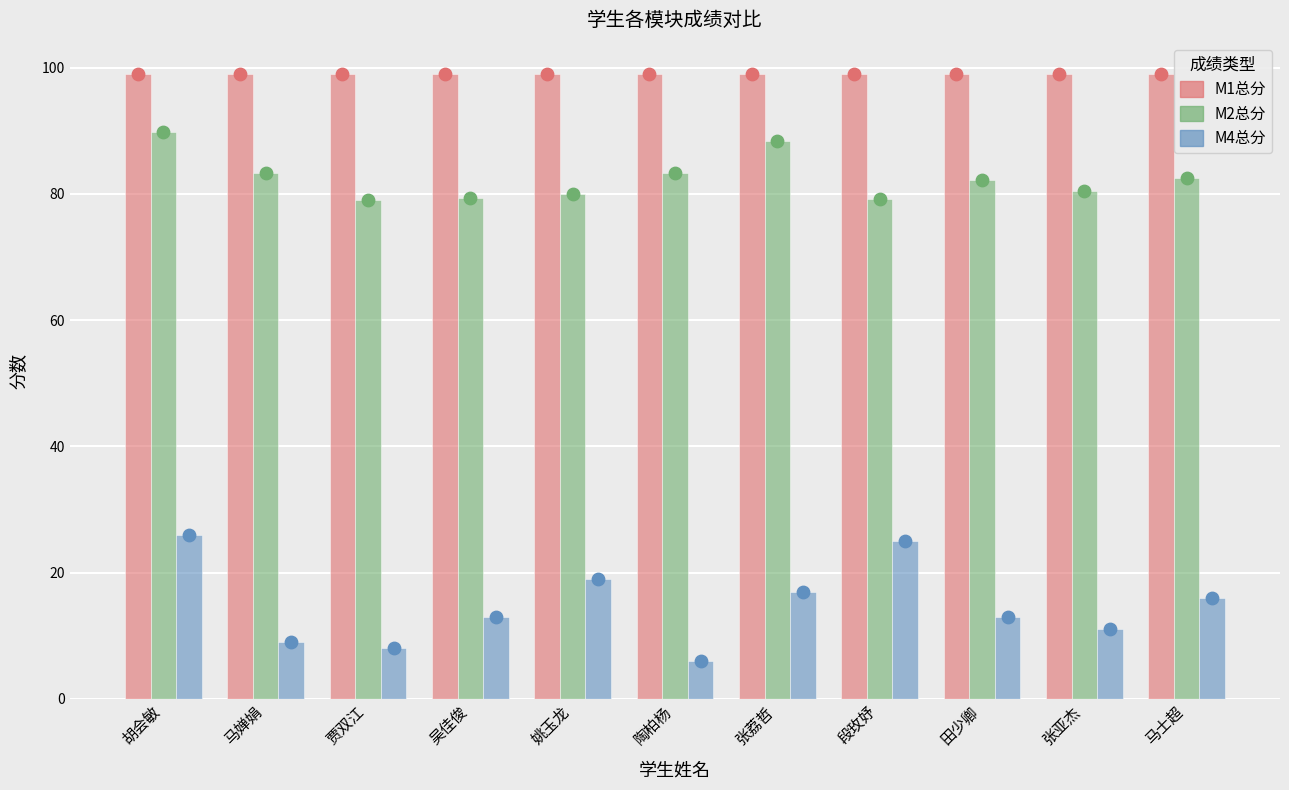

Which series contains the lowest Y value?

M4总分